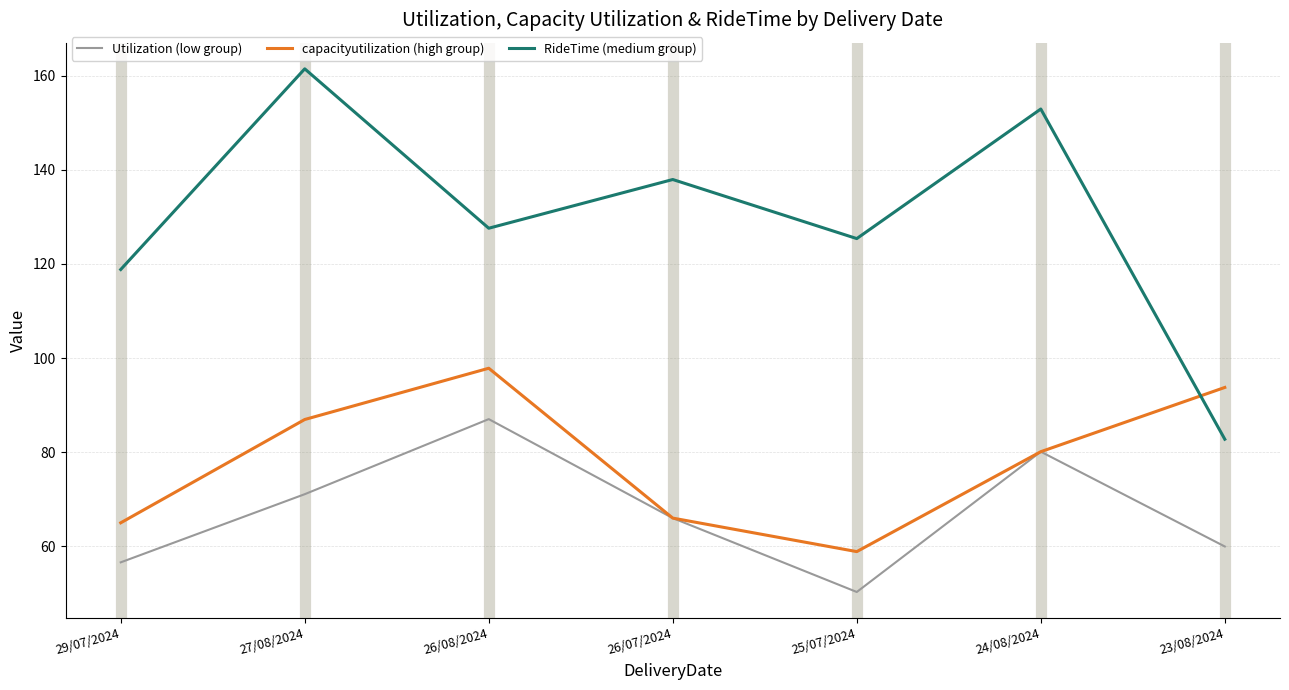

What is the total value across all series at 23/08/2024?

236.5